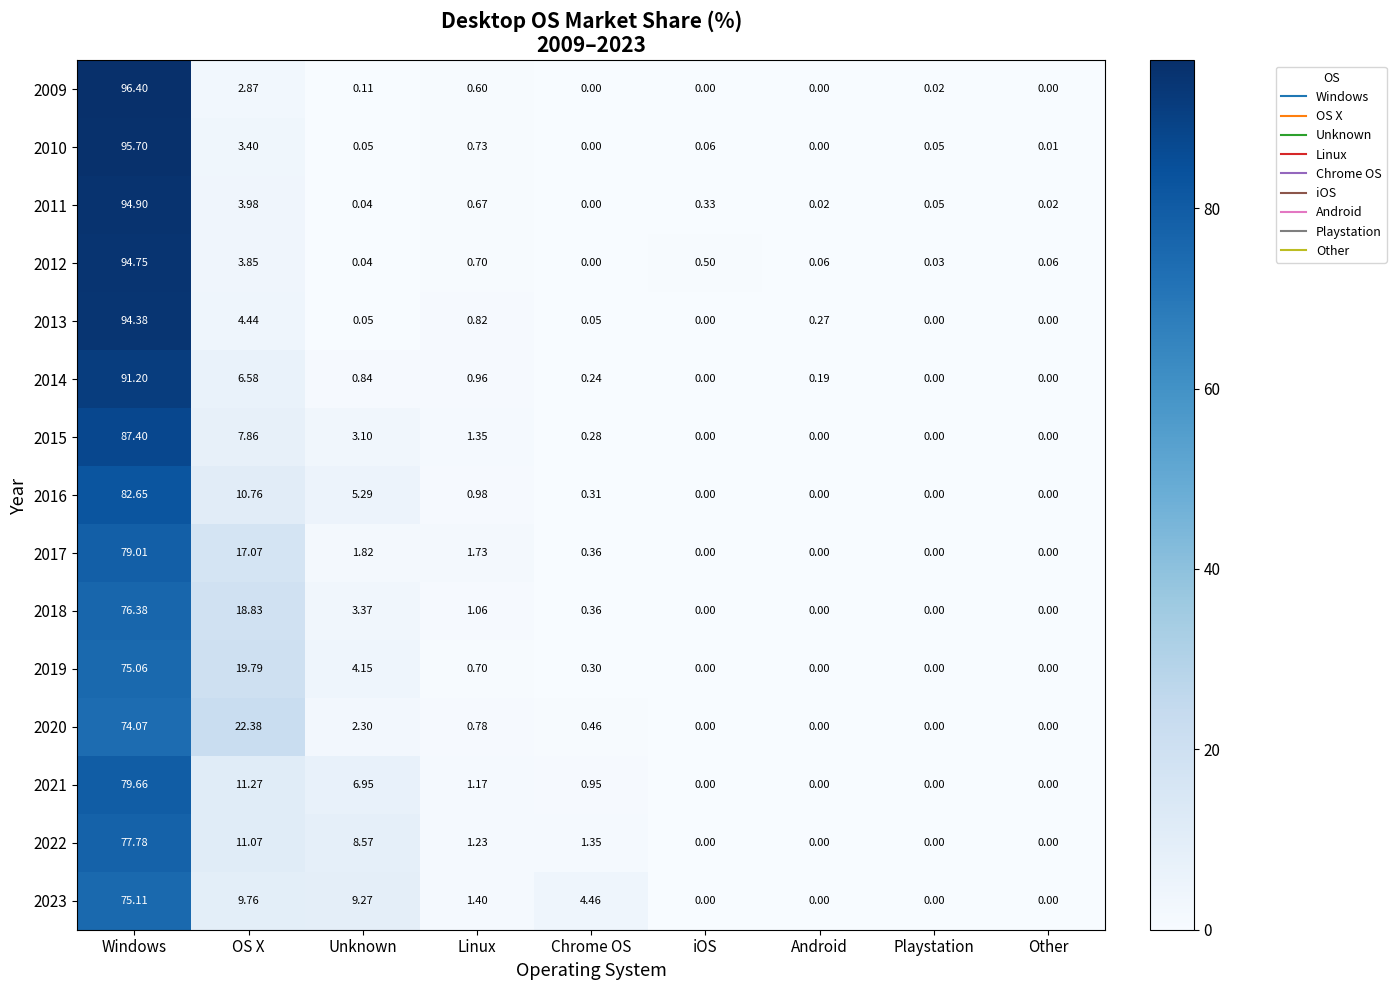

How many series are shown in this chart?

15